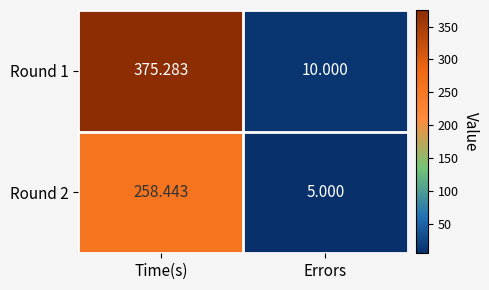

At which category is the sum across all series the highest?

Time(s)